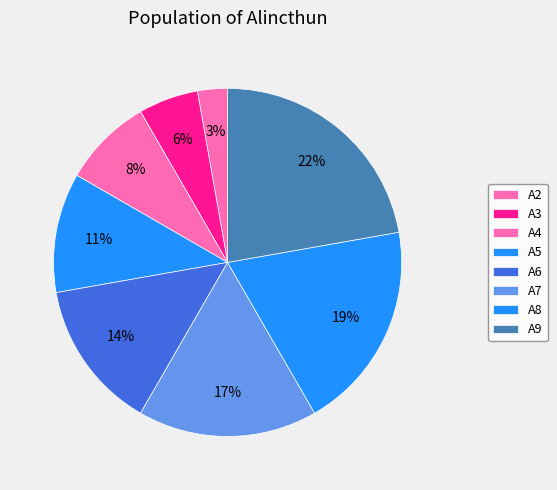

To the nearest percent, what is the difference between the largest and smallest slice percentages?

19%